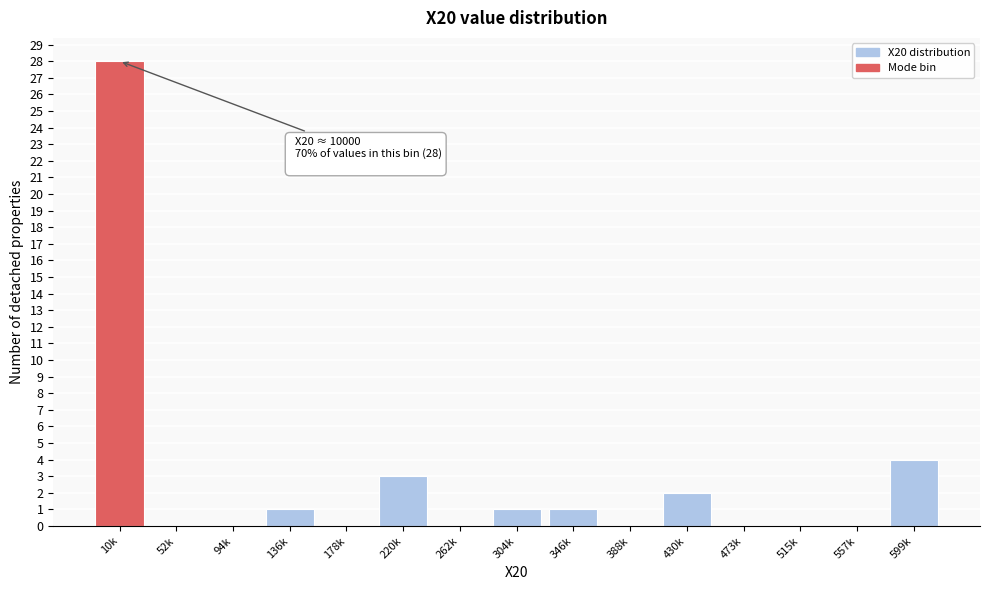

Reading left to right, what are all the values shown in this chart?

10k=28	52k=0	94k=0	136k=1	178k=0	220k=3	262k=0	304k=1	346k=1	388k=0	430k=2	473k=0	515k=0	557k=0	599k=4